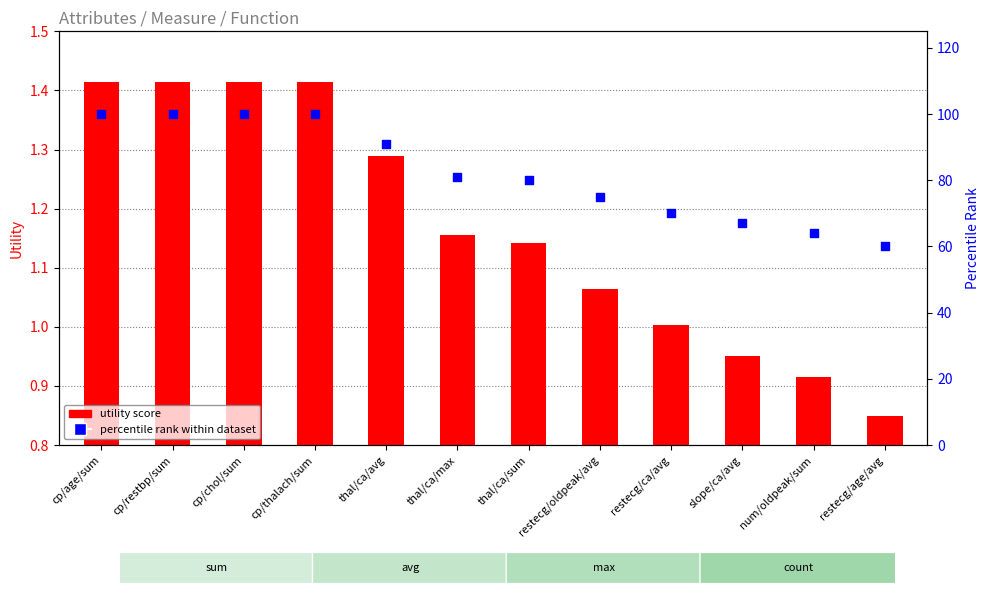

What is the total value across all series at restecg/ca/avg?

71.0